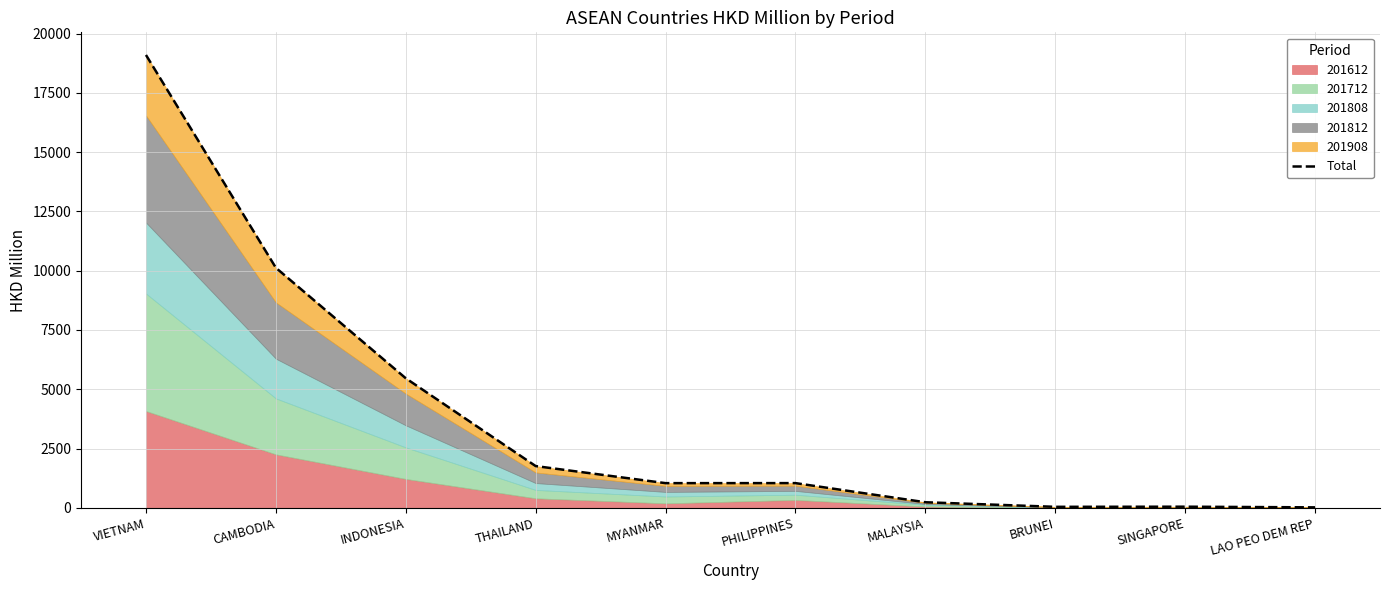

True or false: the data has more than 0 interior local peaks.

True